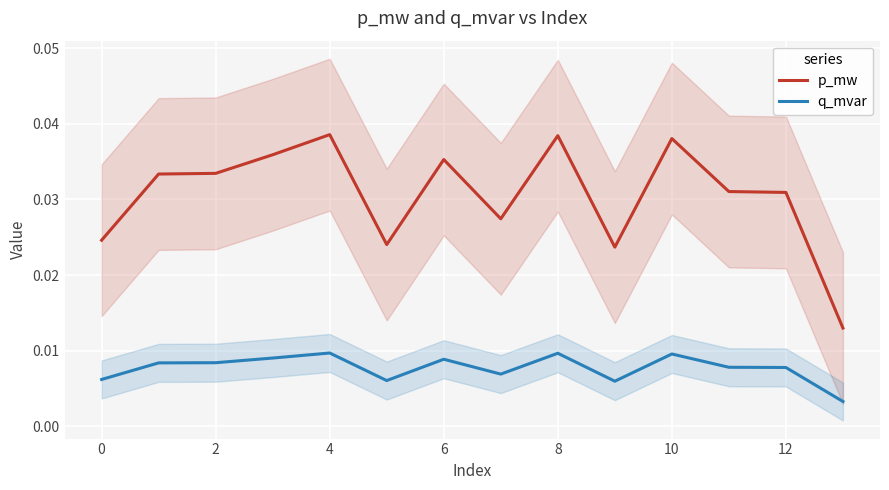

How many lines are shown in the chart?

2